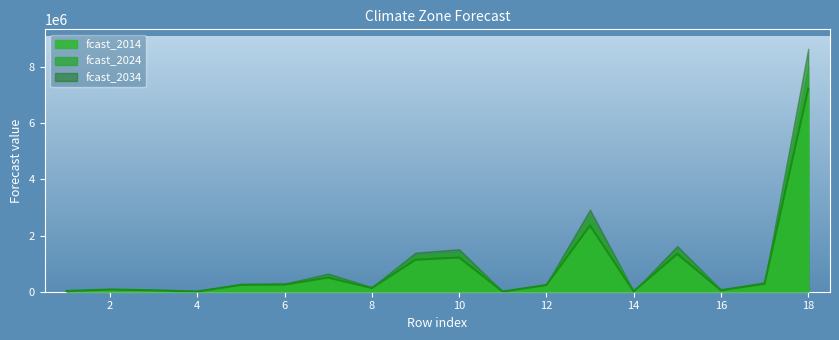

Is the value of fcast_2034 at 7 greater than the value of fcast_2014 at 1?

Yes